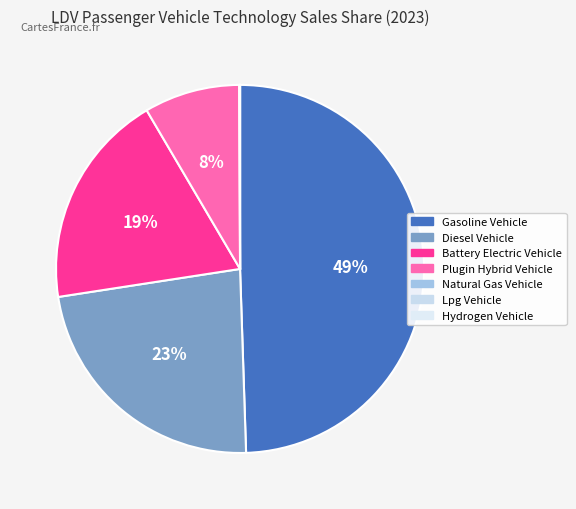

To the nearest percent, what is the difference between the largest and smallest slice percentages?

49%